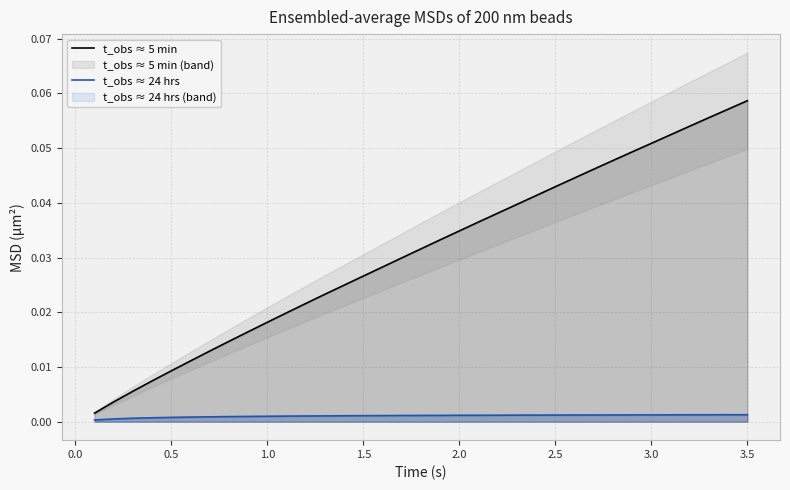

At which category is the sum across all series the highest?

3.5